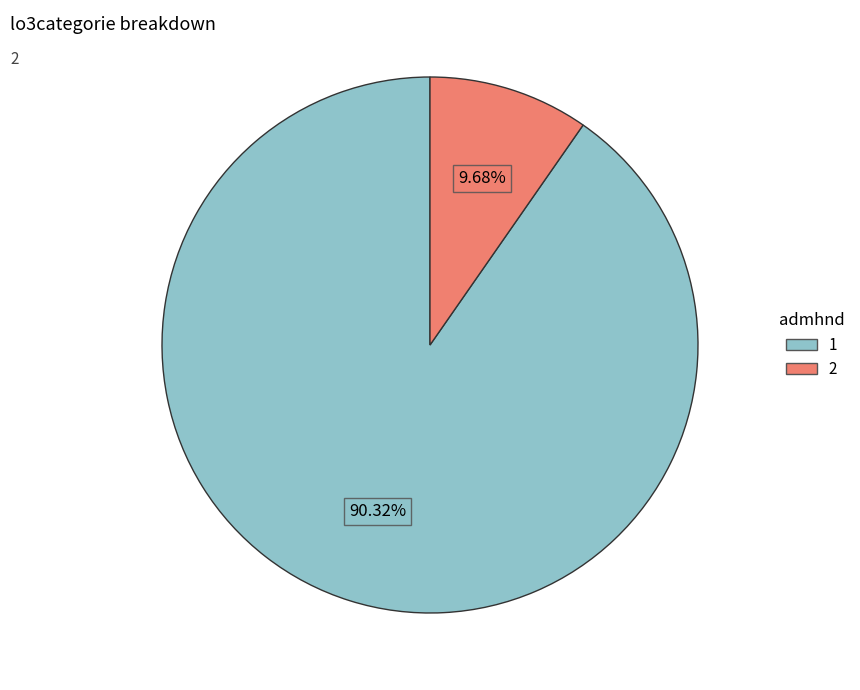

To the nearest percent, what is the difference between the largest and smallest slice percentages?

81%